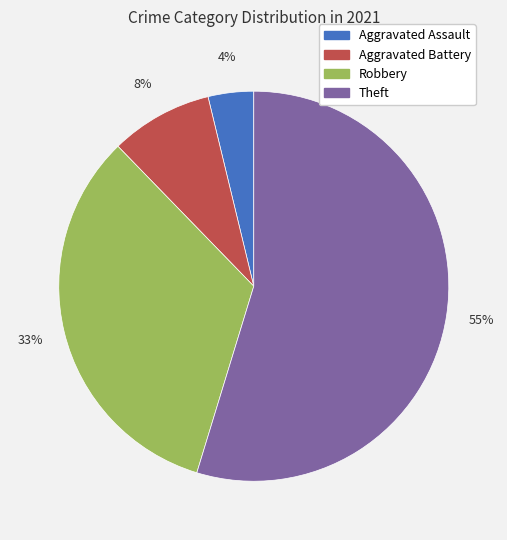

Rank the categories by value from highest to lowest.

Theft, Robbery, Aggravated Battery, Aggravated Assault